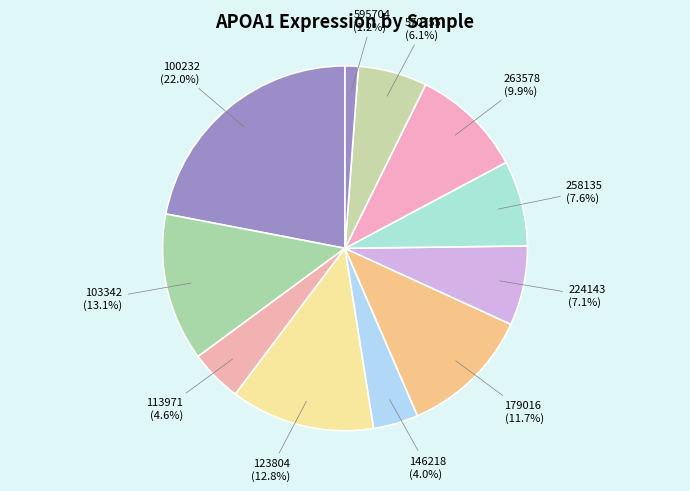

Count the number of slices in the pie.

11